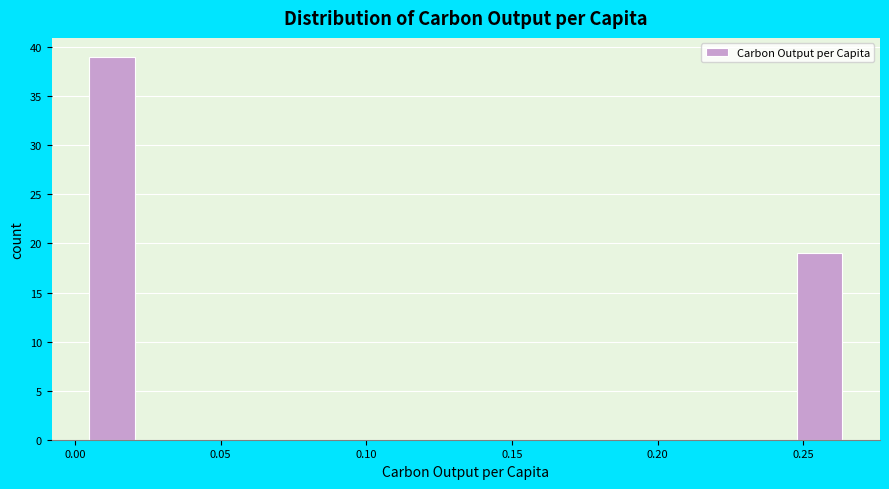

Around what value on the x-axis is the tallest bar? Give the approximate position of its centre, as read against the axis.

0.015